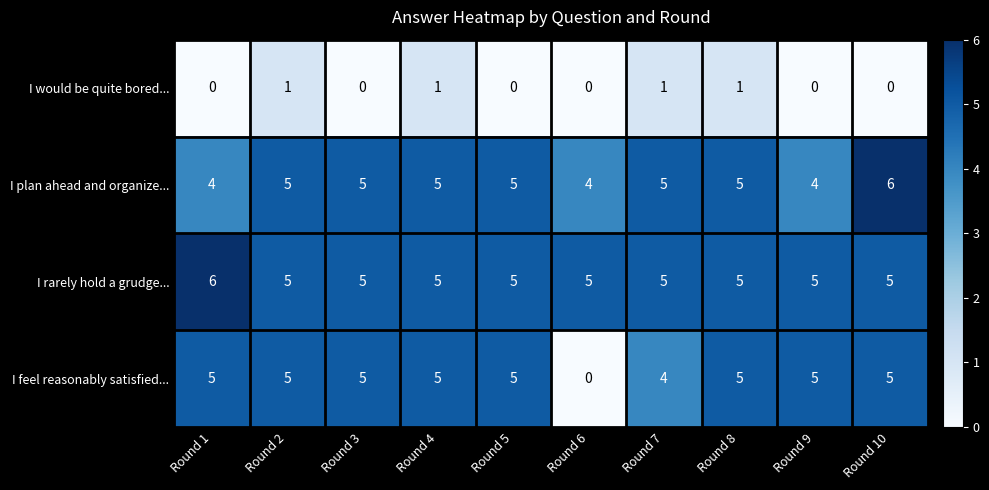

What is the maximum value shown in the chart?

6